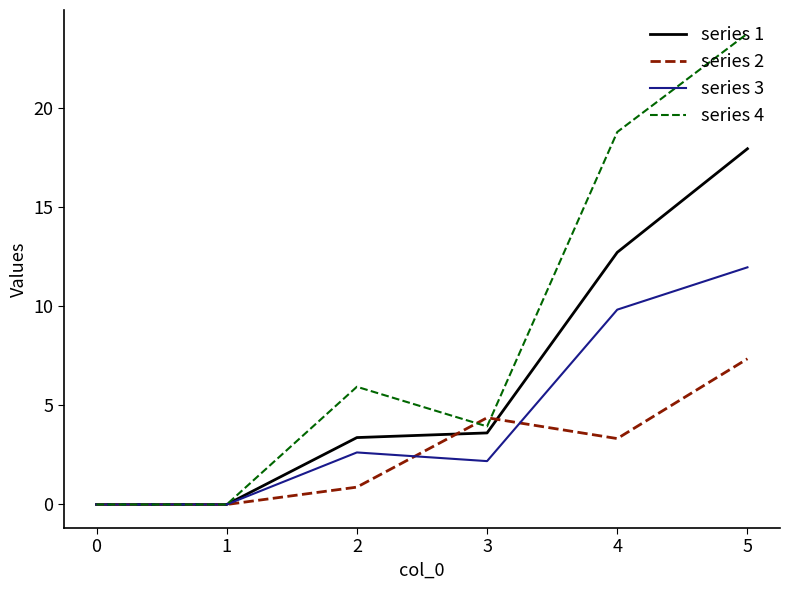

Rank the series at 4 from lowest to highest value.

series 2, series 3, series 1, series 4